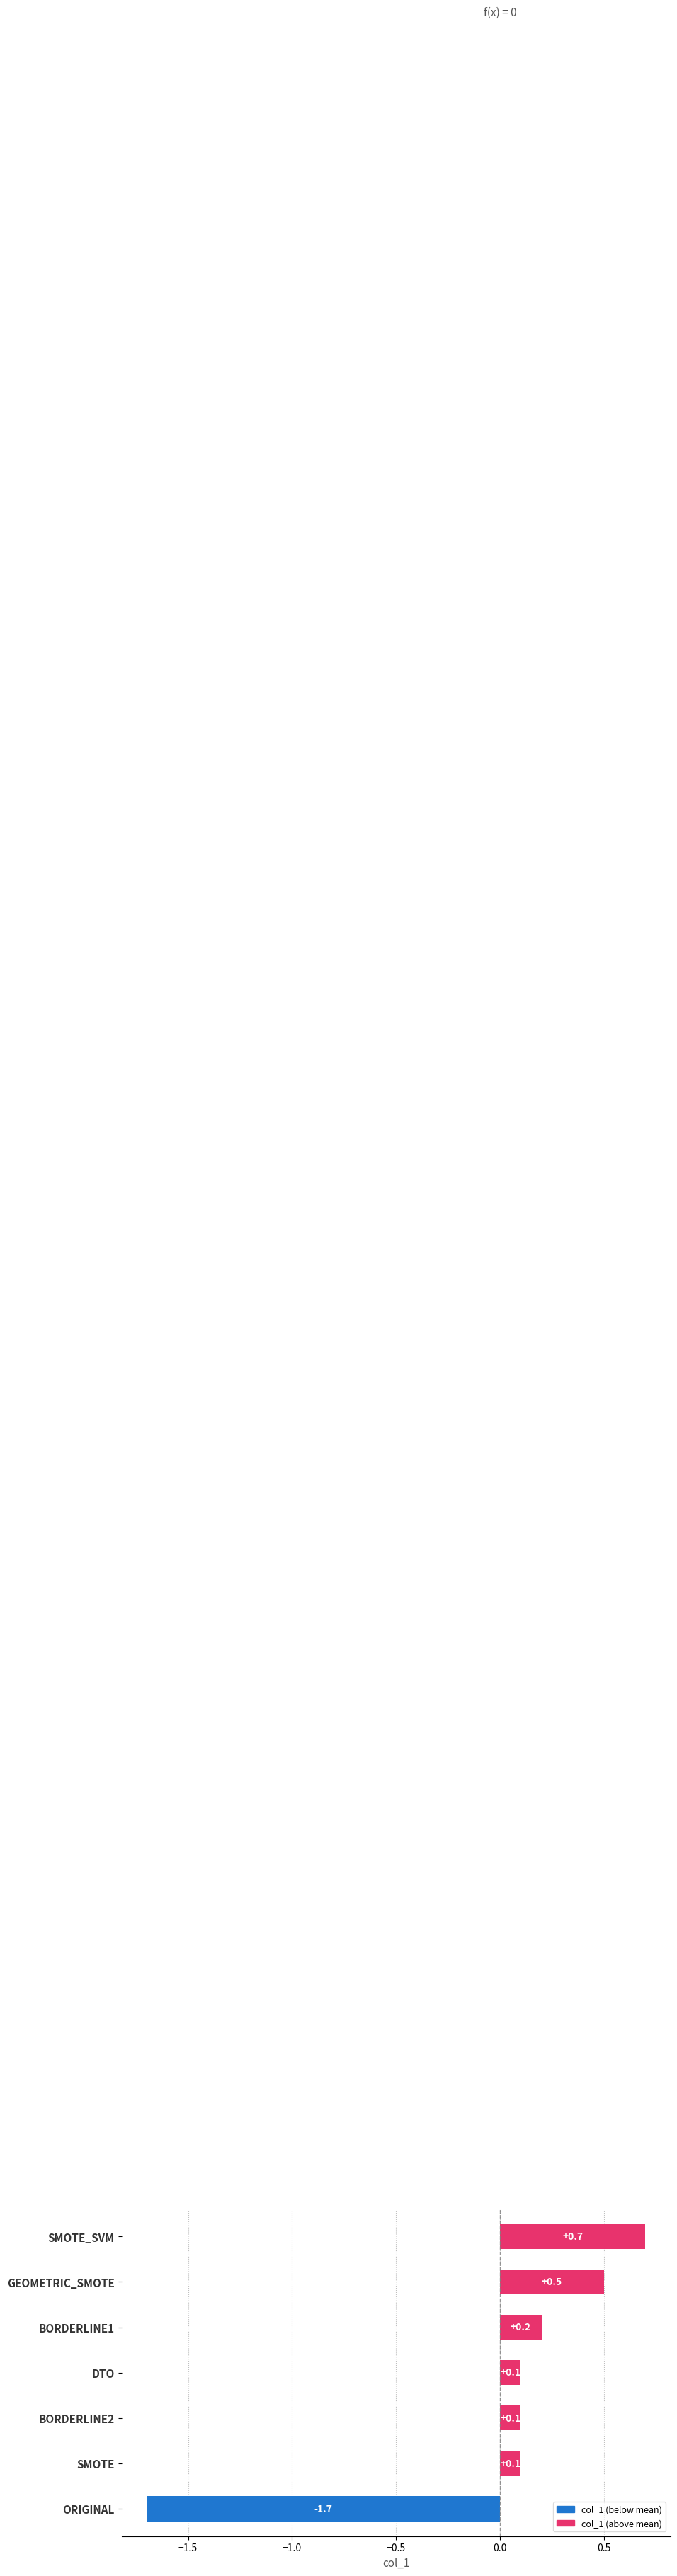

What is the approximate value at ORIGINAL?

-1.7